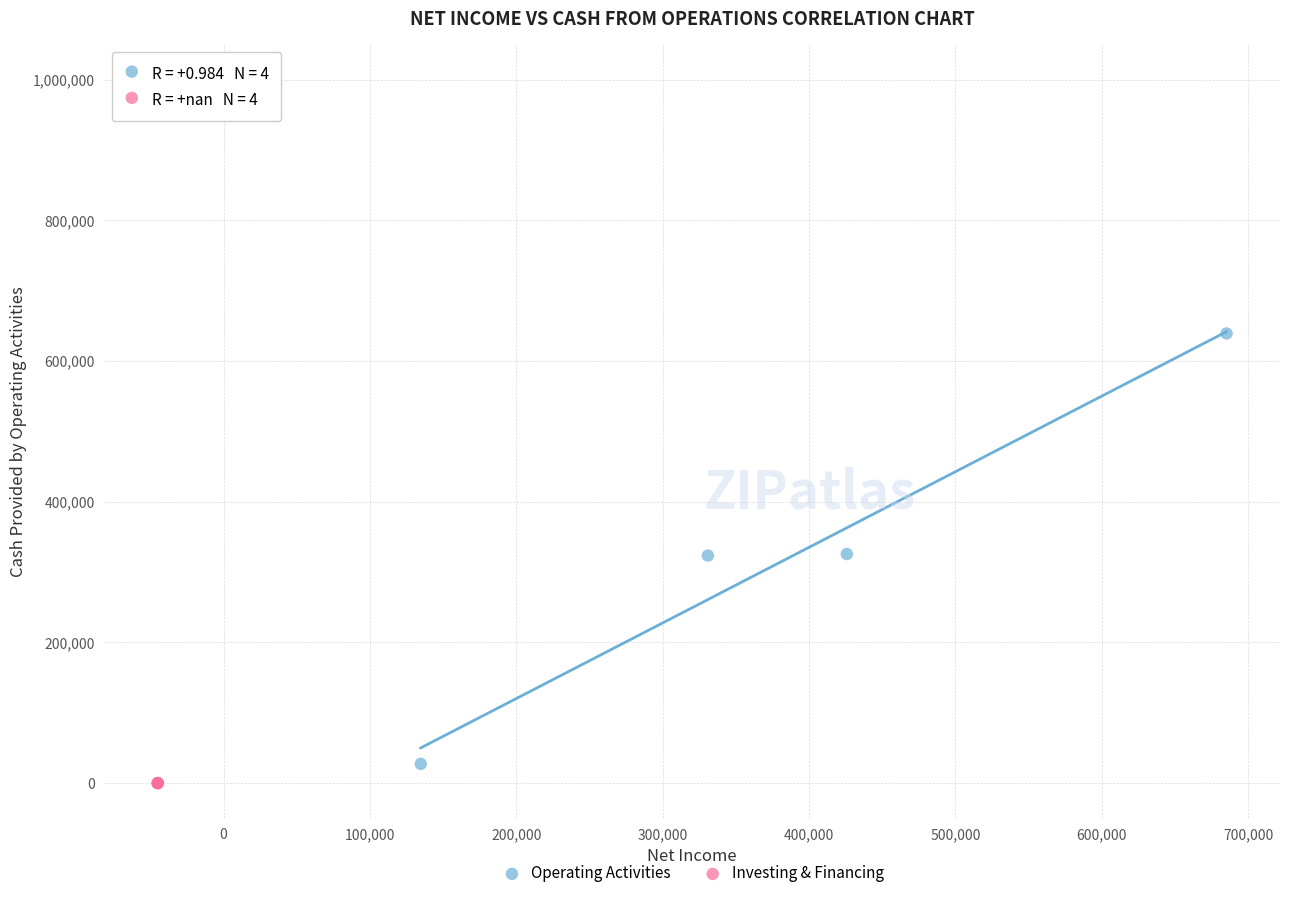

Which series contains the highest Y value?

Investing & Financing